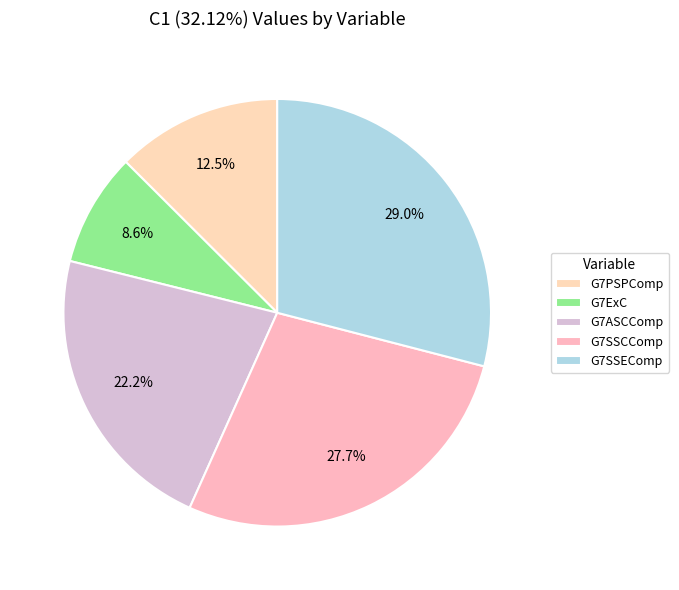

True or false: G7ExC accounts for 1% of the total.

False